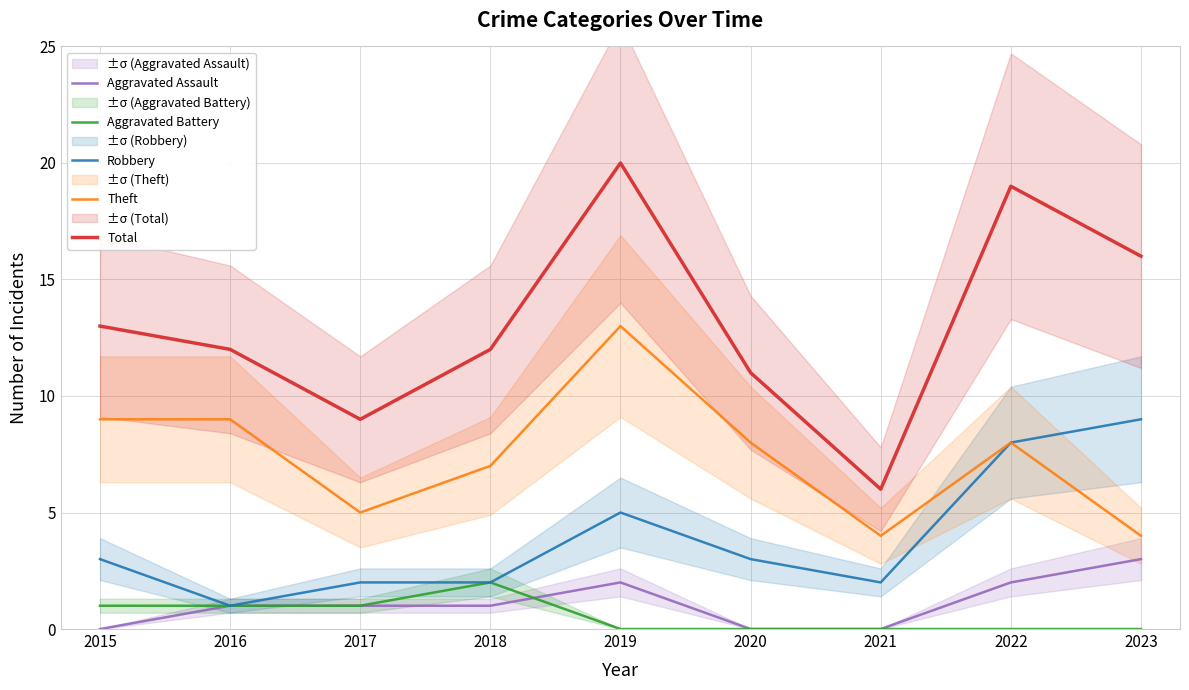

Does the chart have visible grid lines?

Yes